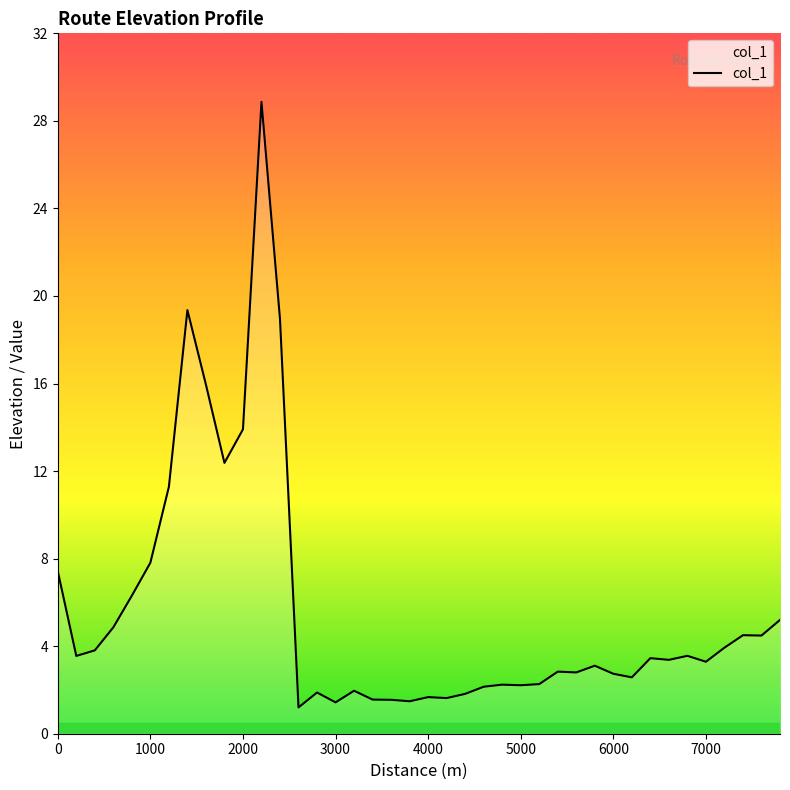

What is the maximum value shown in the chart?

28.9